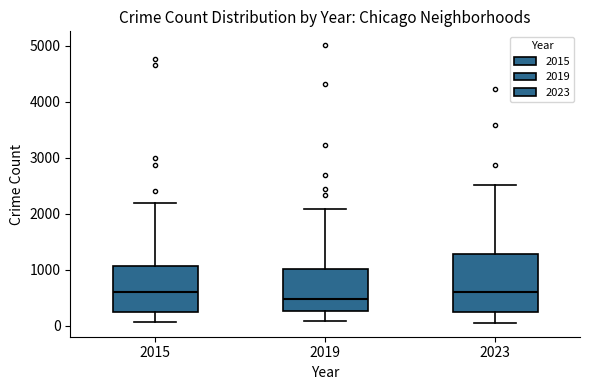

Comparing the boxes themselves (not the whiskers), which one is the tallest?

2023